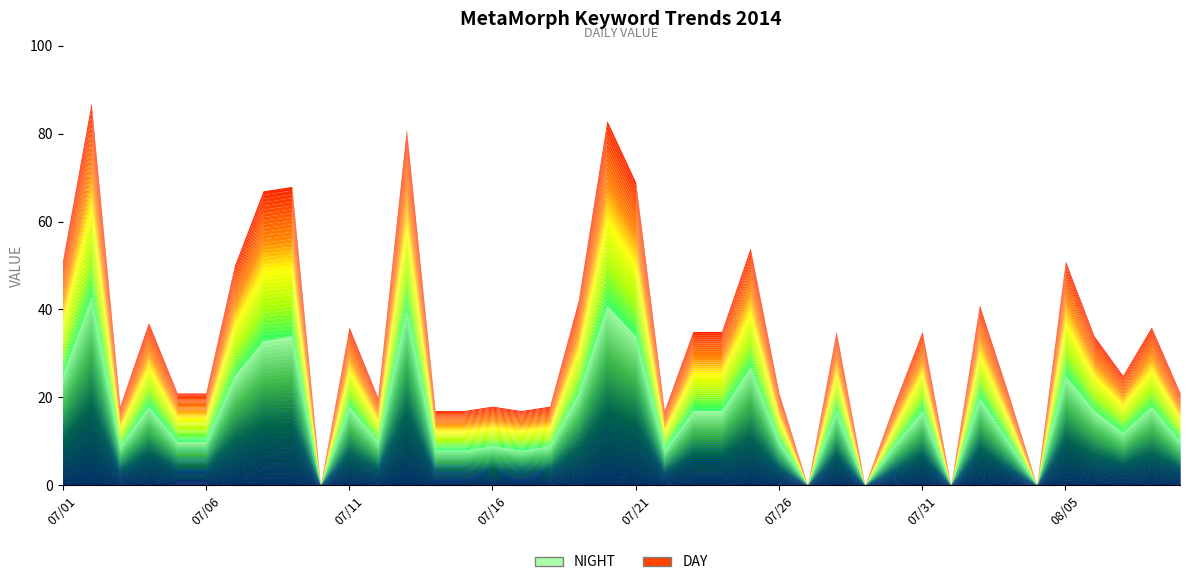

Reading left to right, list all the values displayed in this chart.

DAY: 2014/07/01=51	2014/07/02=87	2014/07/03=18	2014/07/04=37	2014/07/05=21	2014/07/06=21	2014/07/07=50	2014/07/08=67	2014/07/09=68	2014/07/10=0	2014/07/11=36	2014/07/12=20	2014/07/13=81	2014/07/14=17	2014/07/15=17	2014/07/16=18	2014/07/17=17	2014/07/18=18	2014/07/19=42	2014/07/20=83	2014/07/21=69	2014/07/22=17	2014/07/23=35	2014/07/24=35	2014/07/25=54	2014/07/26=21	2014/07/27=0	2014/07/28=35	2014/07/29=0	2014/07/30=18	2014/07/31=35	2014/08/01=0	2014/08/02=41	2014/08/03=21	2014/08/04=0	2014/08/05=51	2014/08/06=34	2014/08/07=25	2014/08/08=36	2014/08/09=21
NIGHT: 2014/07/01=25	2014/07/02=43	2014/07/03=9	2014/07/04=18	2014/07/05=10	2014/07/06=10	2014/07/07=25	2014/07/08=33	2014/07/09=34	2014/07/10=0	2014/07/11=18	2014/07/12=10	2014/07/13=40	2014/07/14=8	2014/07/15=8	2014/07/16=9	2014/07/17=8	2014/07/18=9	2014/07/19=21	2014/07/20=41	2014/07/21=34	2014/07/22=8	2014/07/23=17	2014/07/24=17	2014/07/25=27	2014/07/26=10	2014/07/27=0	2014/07/28=17	2014/07/29=0	2014/07/30=9	2014/07/31=17	2014/08/01=0	2014/08/02=20	2014/08/03=10	2014/08/04=0	2014/08/05=25	2014/08/06=17	2014/08/07=12	2014/08/08=18	2014/08/09=10